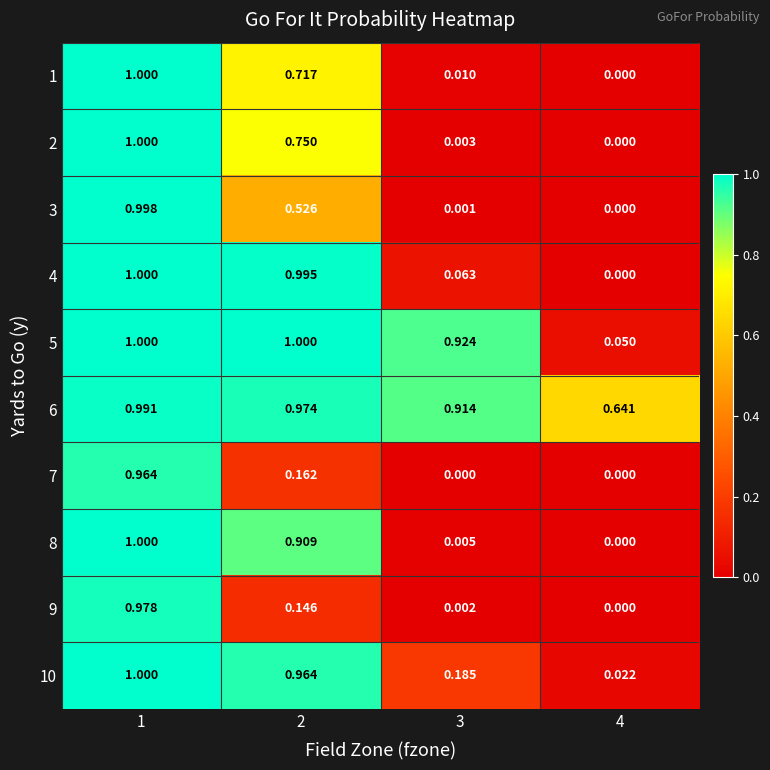

List the series in order of their peak value, highest first.

4, 5, 8, 10, 1, 2, 3, 6, 9, 7